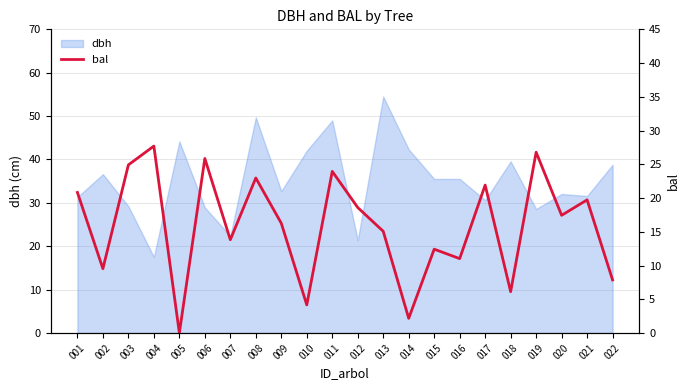

Is it true that dbh equals 26.1 at 013?

False